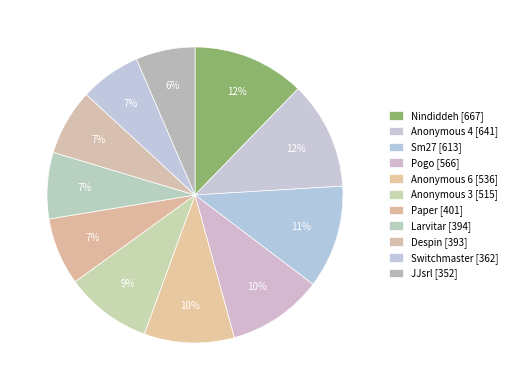

Approximately how many times larger is the value at Pogo compared to Despin?

1.4